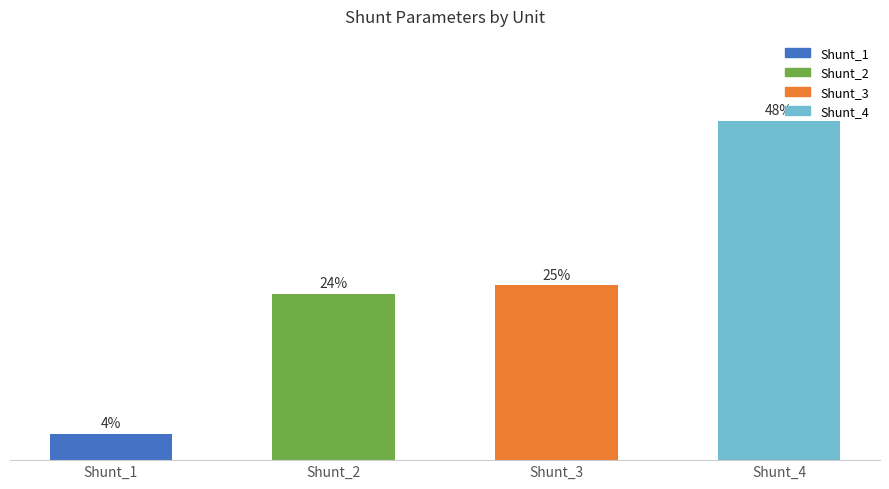

Which category has the highest value across all series?

Shunt_4